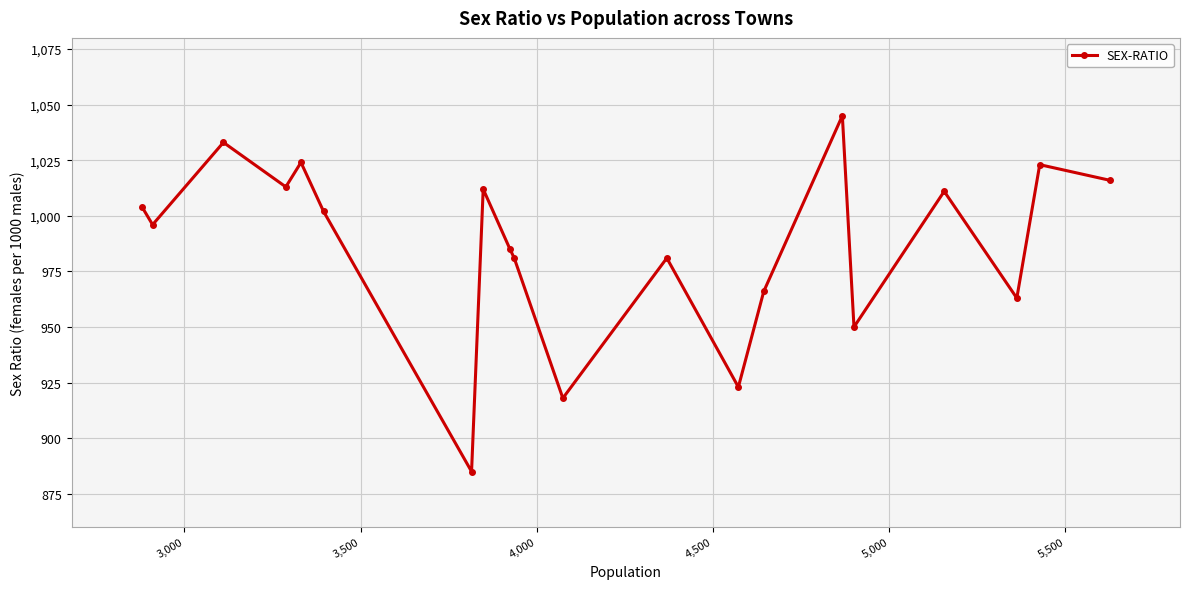

How many lines are shown in the chart?

1